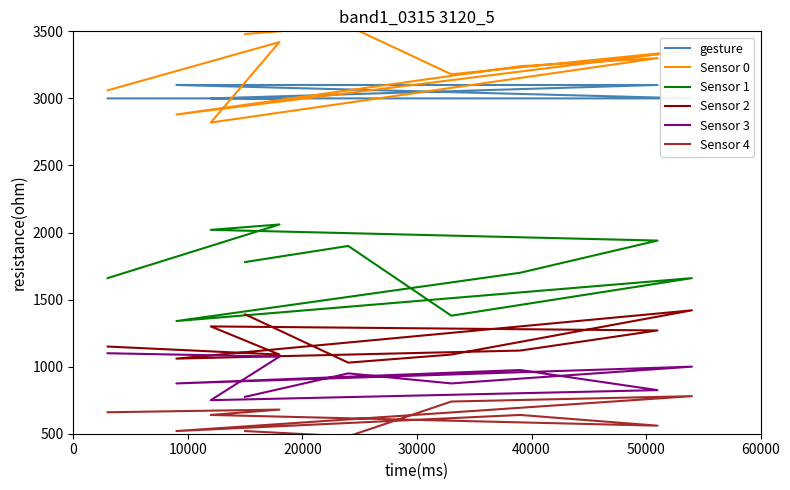

List the series in order of their peak value, lowest first.

Sensor 4, Sensor 3, Sensor 2, Sensor 1, gesture, Sensor 0